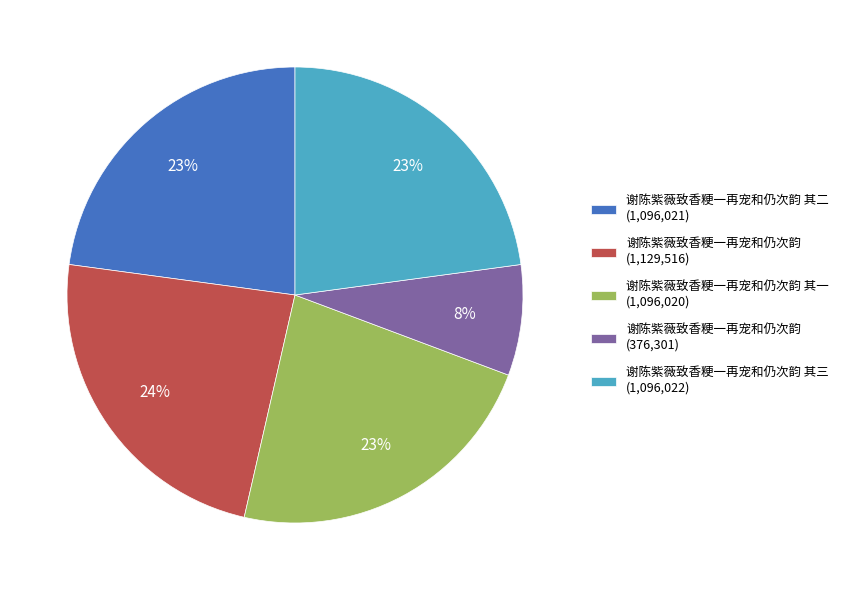

Is 谢陈紫薇致香粳一再宠和仍次韵 (376,301) the majority of the pie?

No